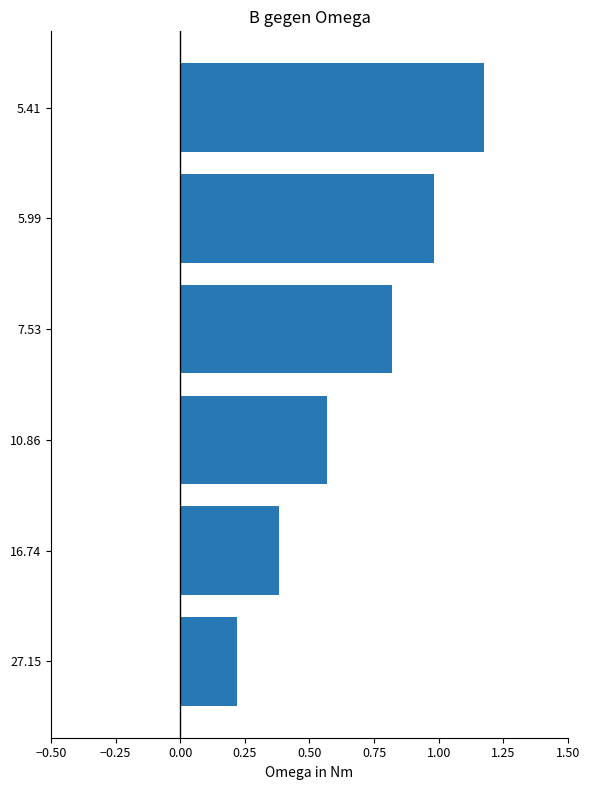

Rank the categories by value from highest to lowest.

5.41, 5.99, 7.53, 10.86, 16.74, 27.15